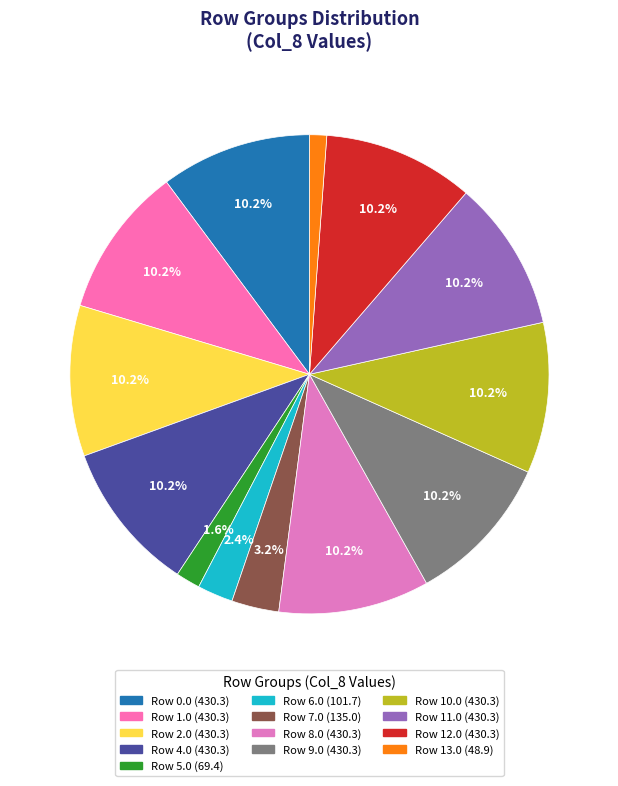

How many slices are in this pie chart?

13